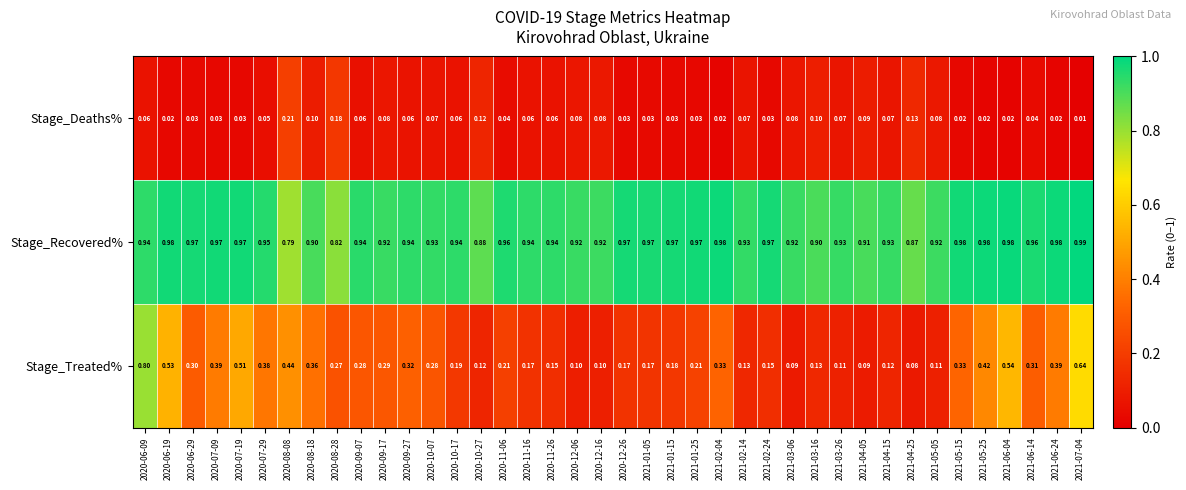

Which series has the widest spread of values?

Stage_Treated%